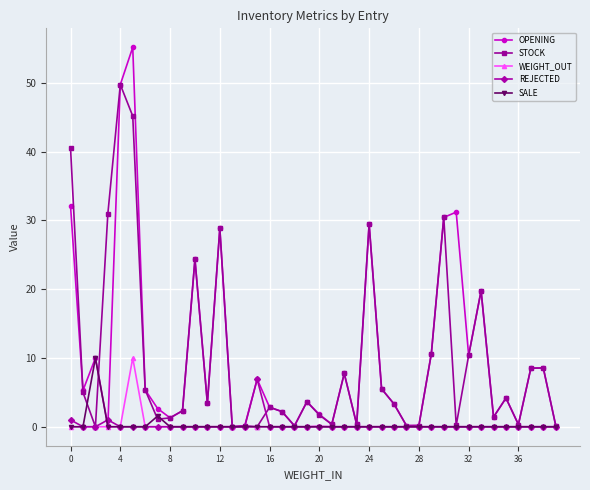

What is the average value of the REJECTED series?

0.2